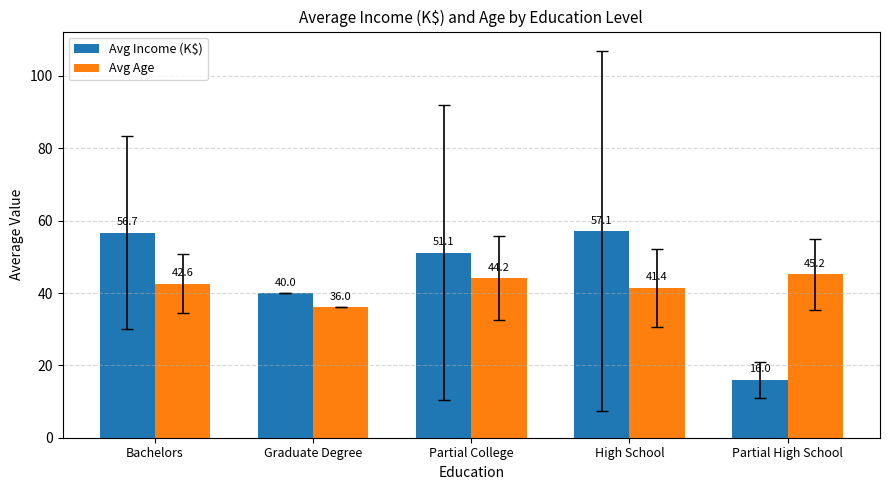

Reading left to right, list all the values displayed in this chart.

Avg Income (K$): Bachelors=56.7	Graduate Degree=40.0	Partial College=51.1	High School=57.1	Partial High School=16.0
Avg Age: Bachelors=42.6	Graduate Degree=36.0	Partial College=44.2	High School=41.4	Partial High School=45.2